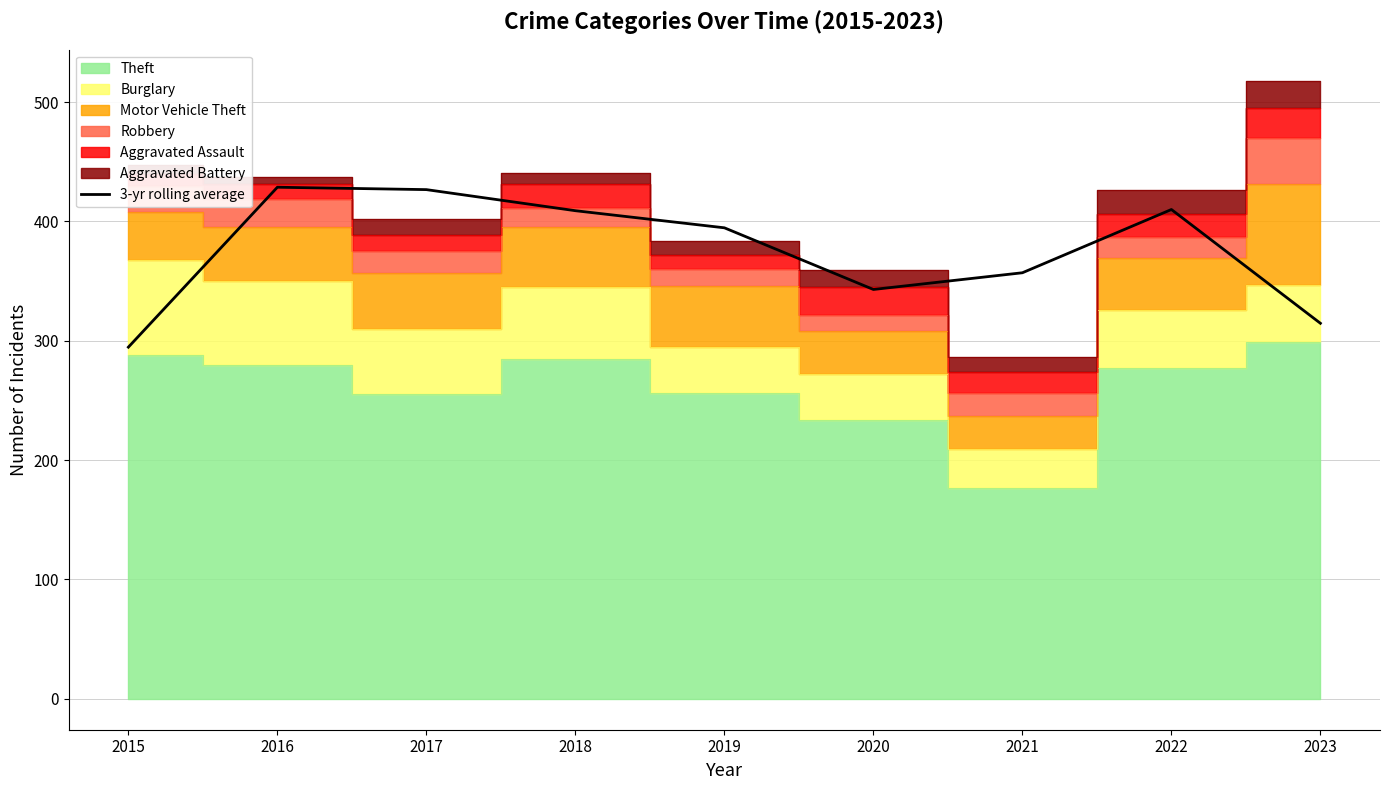

What is the difference between the maximum and minimum values?

134.0